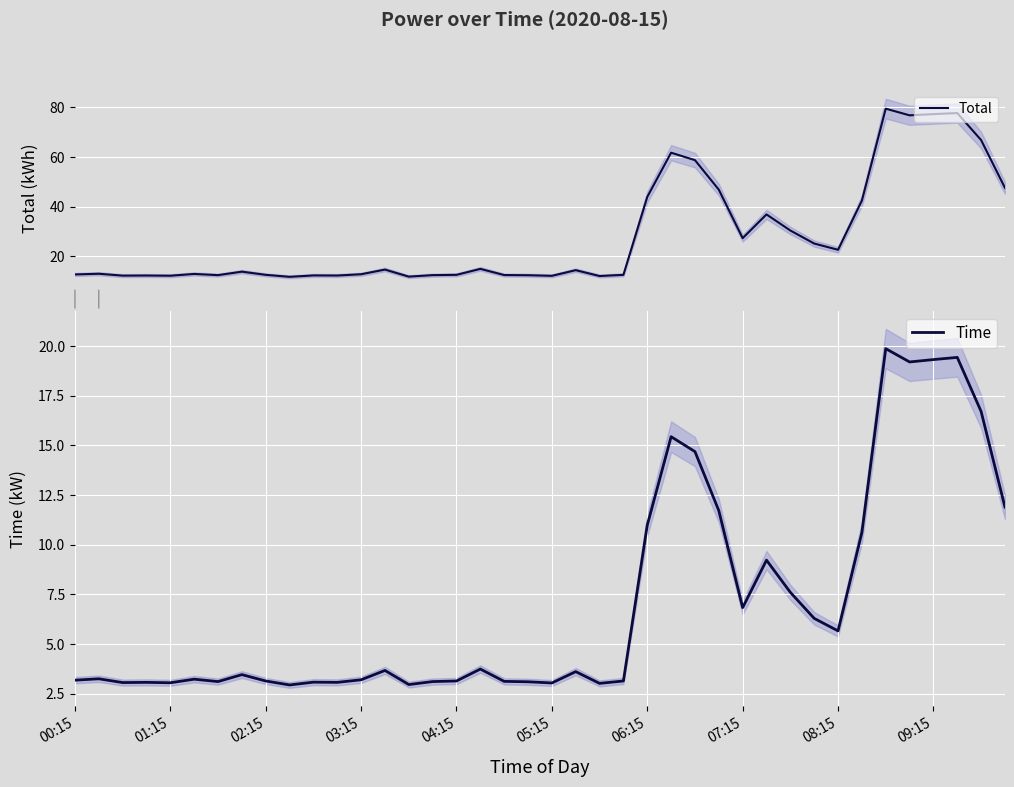

The Total series shows 14.7 at 13. True or false?

True